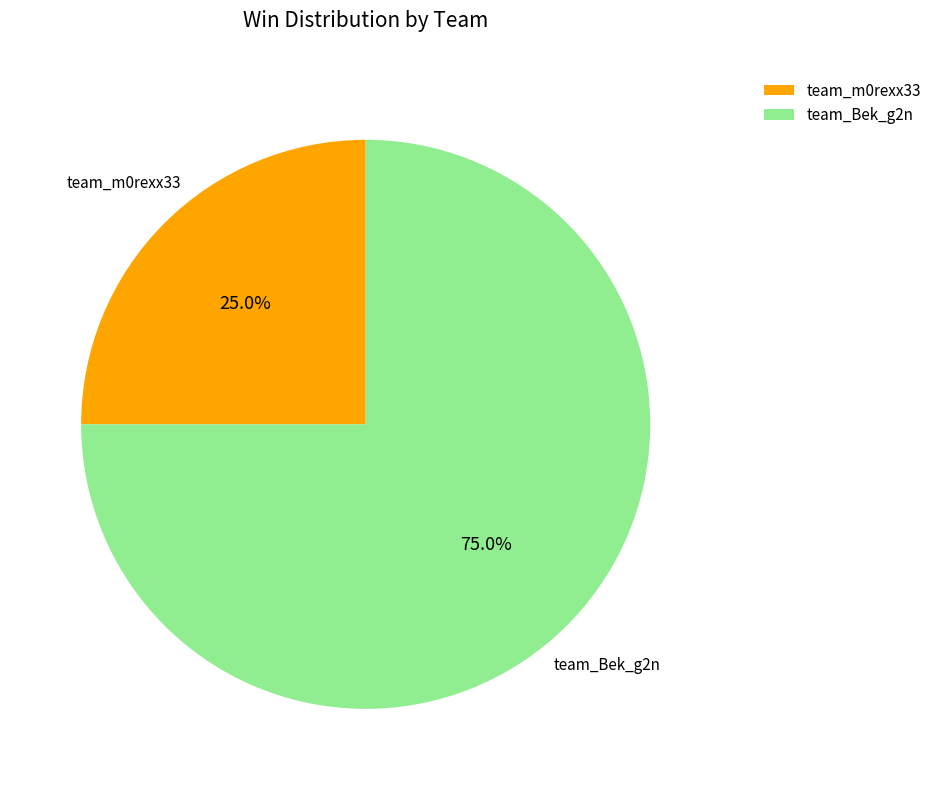

What is the largest slice in the pie chart?

team_Bek_g2n